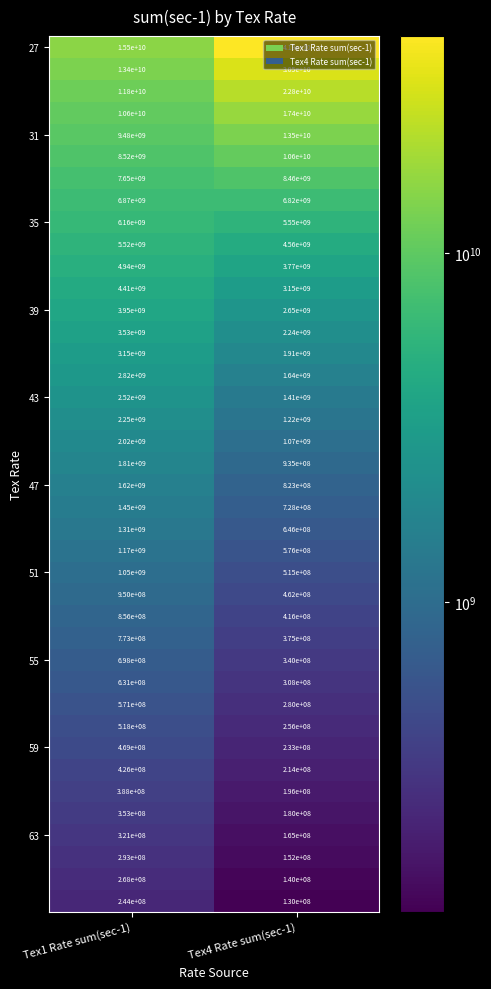

At which category is the sum across all series the highest?

Tex4 Rate sum(sec-1)